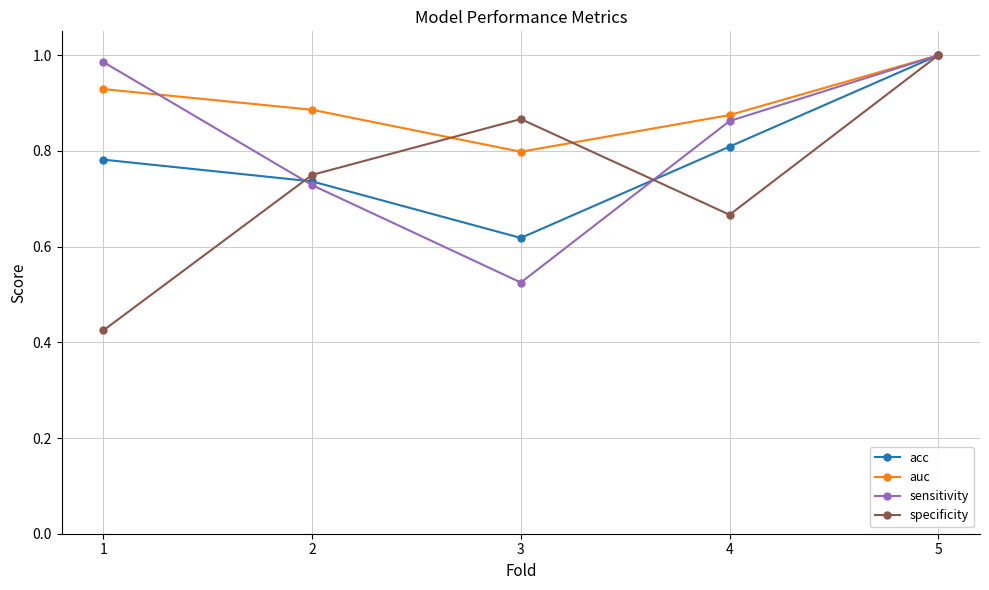

Between 3 and 5, which series saw the biggest shift?

sensitivity